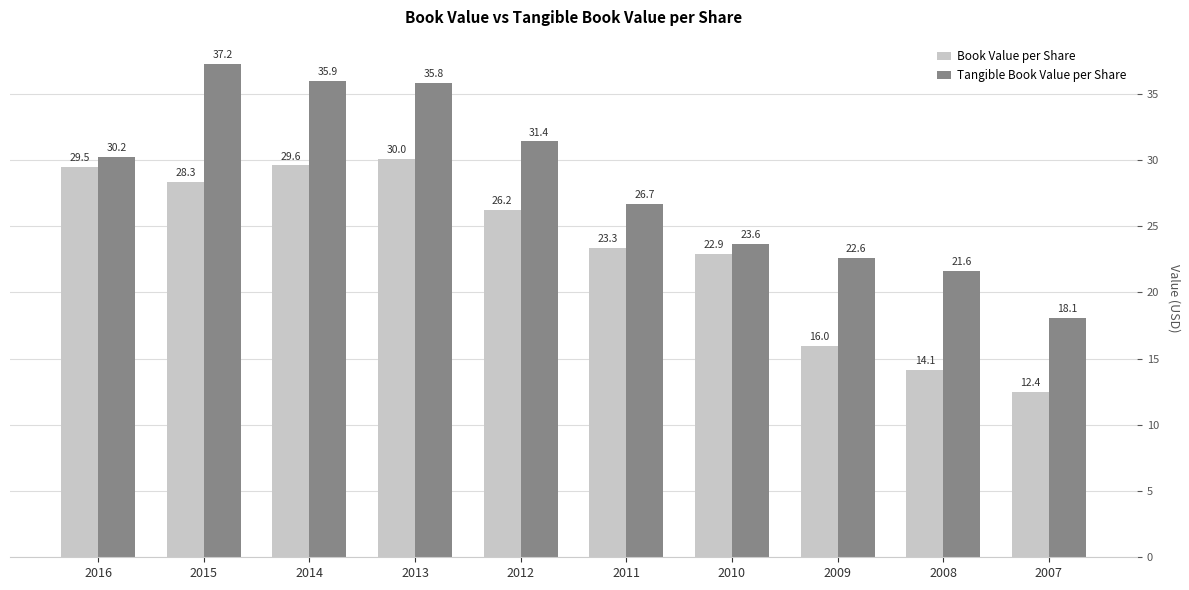

The value of Tangible Book Value per Share at 2013 is 35.8. True or false?

True